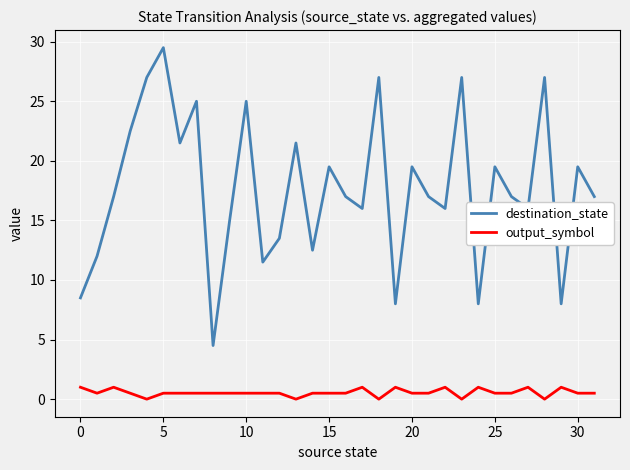

True or false: destination_state and output_symbol intersect in this chart.

False